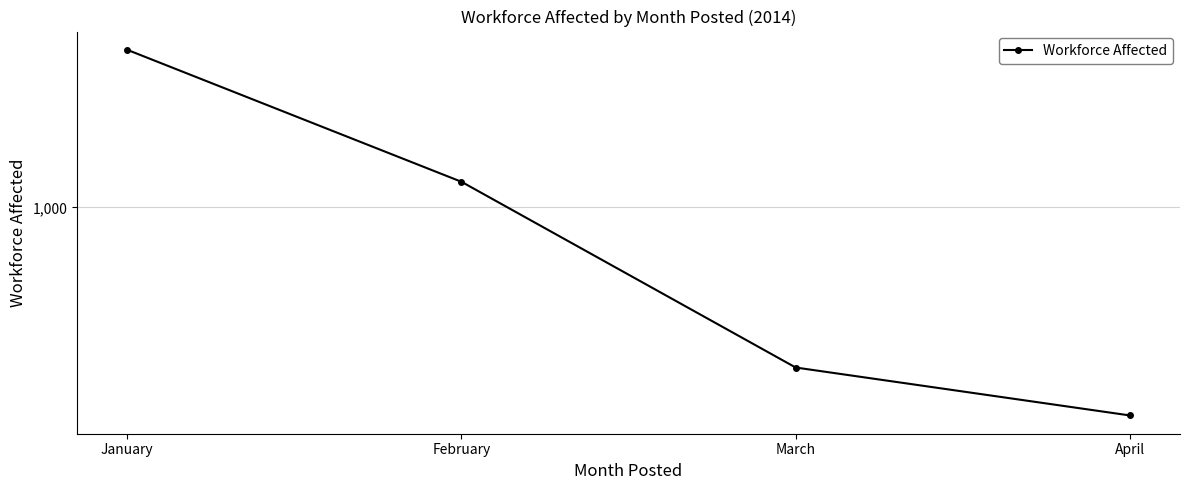

How many values are below 1145?

2